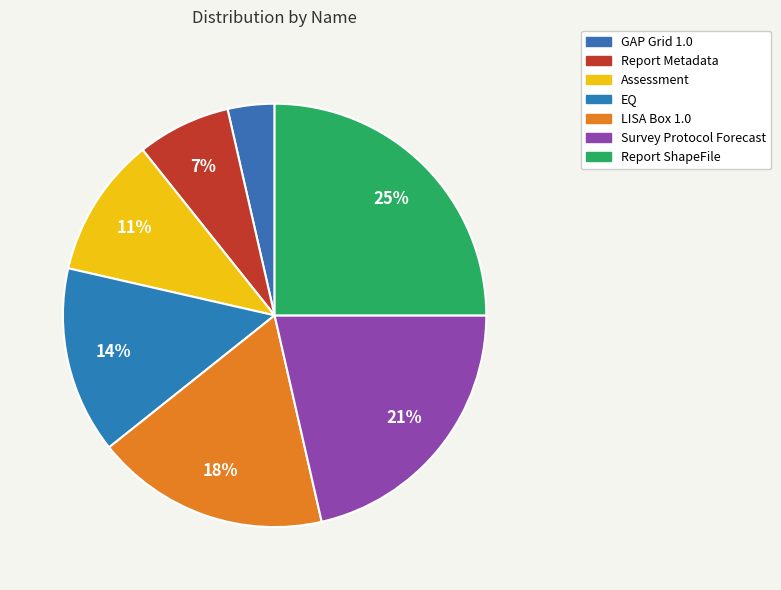

Is it true that EQ is 14% of the pie?

True